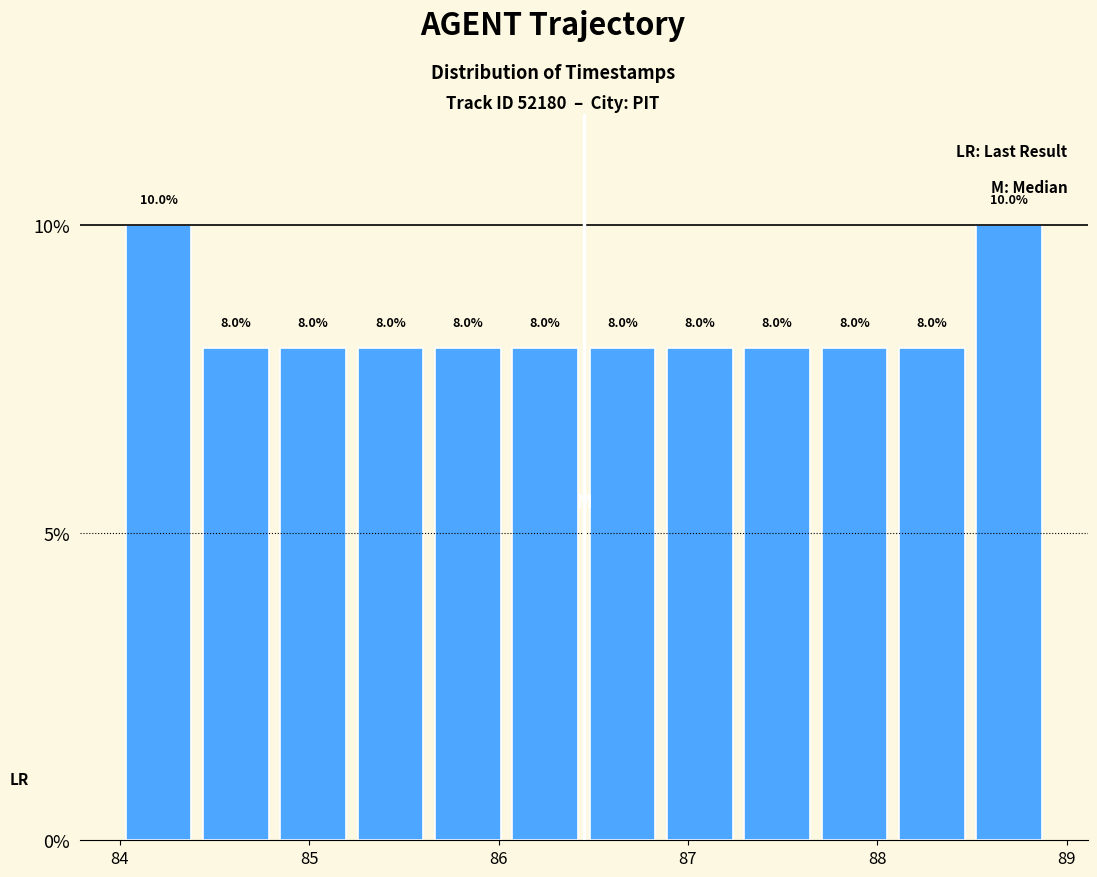

Reading left to right, transcribe this chart: for each bar, give the range it covers on the x-axis and its height. The bar edges are not printed on the chart, so give them approximately, as read against the axis.

84.0 to 84.4: 10.0
84.4 to 84.8: 8.0
84.8 to 85.2: 8.0
85.2 to 85.6: 8.0
85.6 to 86.0: 8.0
86.0 to 86.5: 8.0
86.5 to 86.9: 8.0
86.9 to 87.3: 8.0
87.3 to 87.7: 8.0
87.7 to 88.1: 8.0
88.1 to 88.5: 8.0
88.5 to 88.9: 10.0